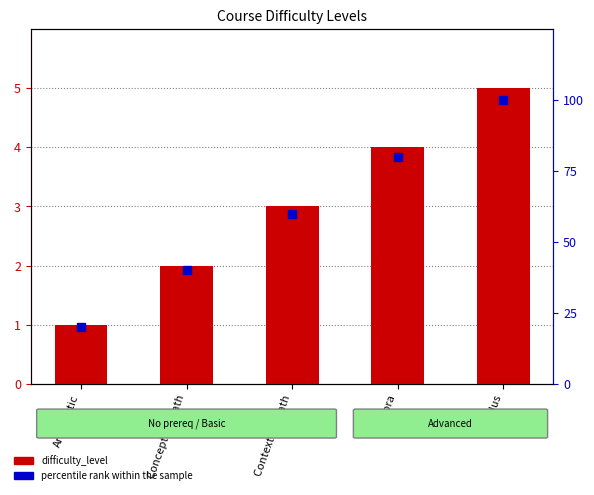

What is the total value across all series at Conceptual Math?

42